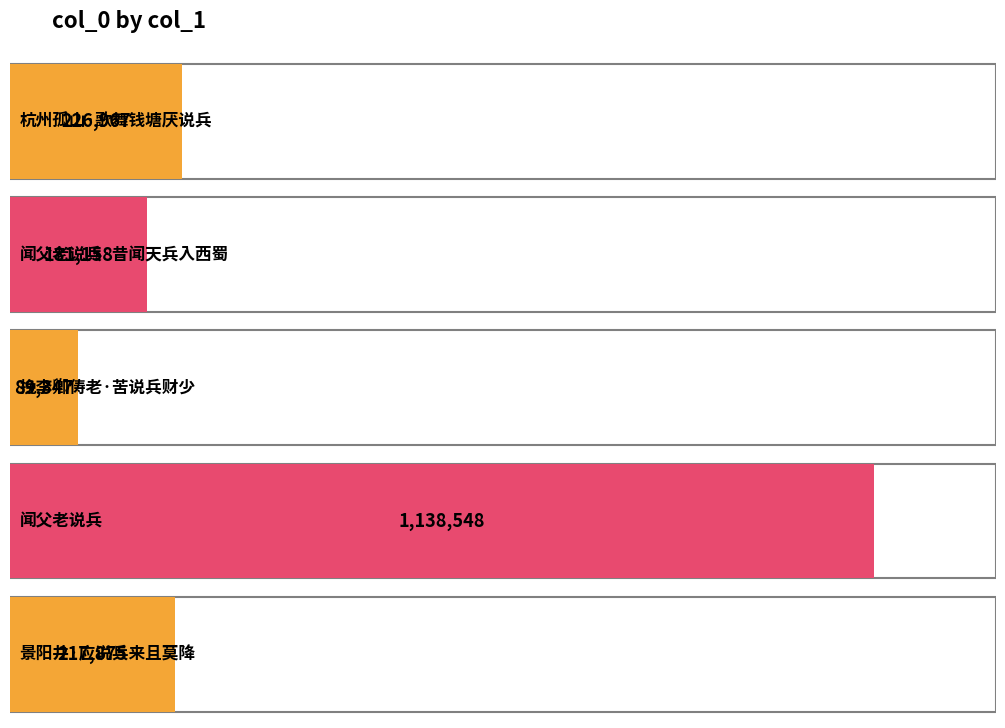

How many distinct data groups are displayed?

1